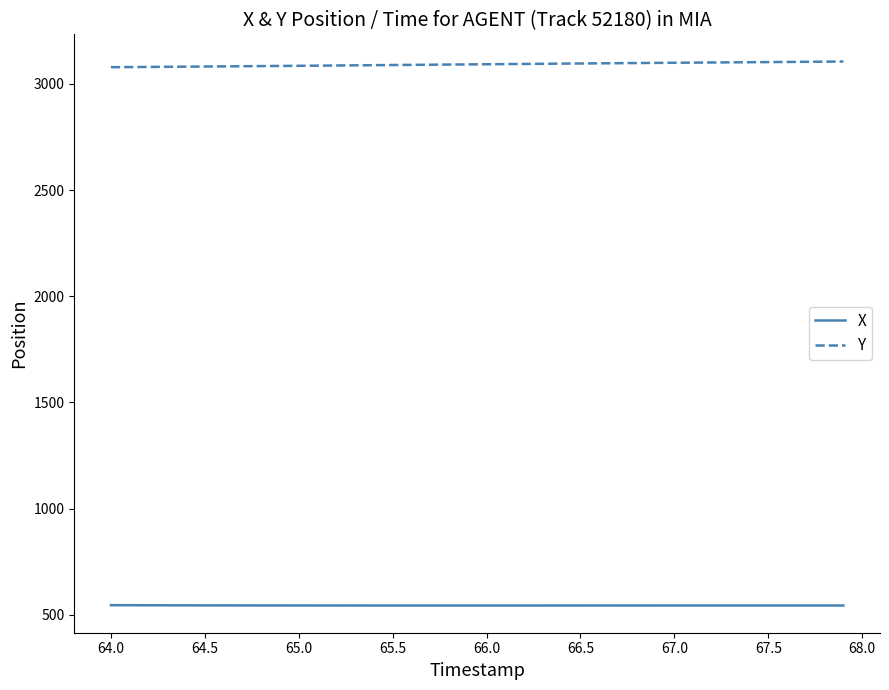

Rank the series by their maximum value, from lowest to highest.

X, Y